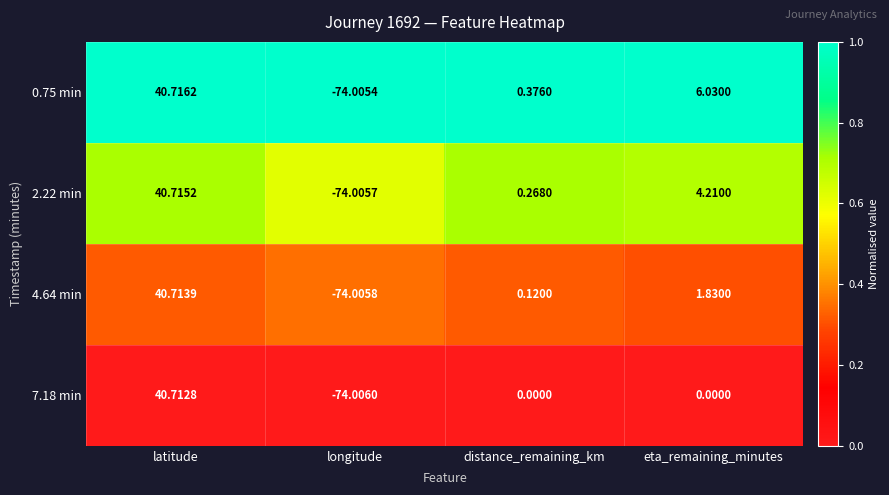

List the labels in order of 4.64 min value, largest first.

latitude, eta_remaining_minutes, distance_remaining_km, longitude